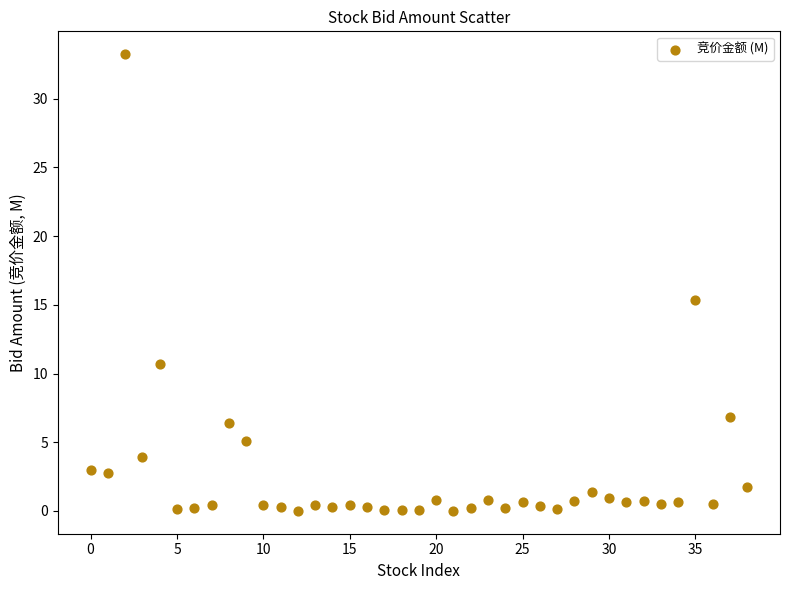

What is the range of Y values (max minus min)?

33.2